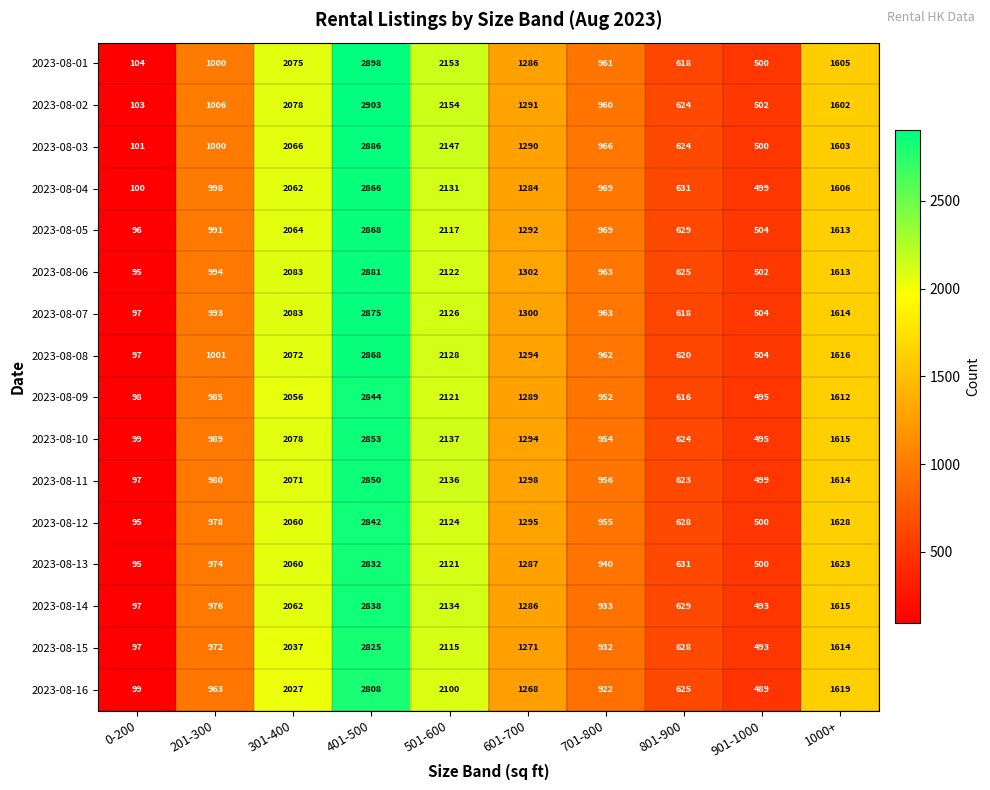

The value of 2023-08-06 at 1000+ is 1045. True or false?

False